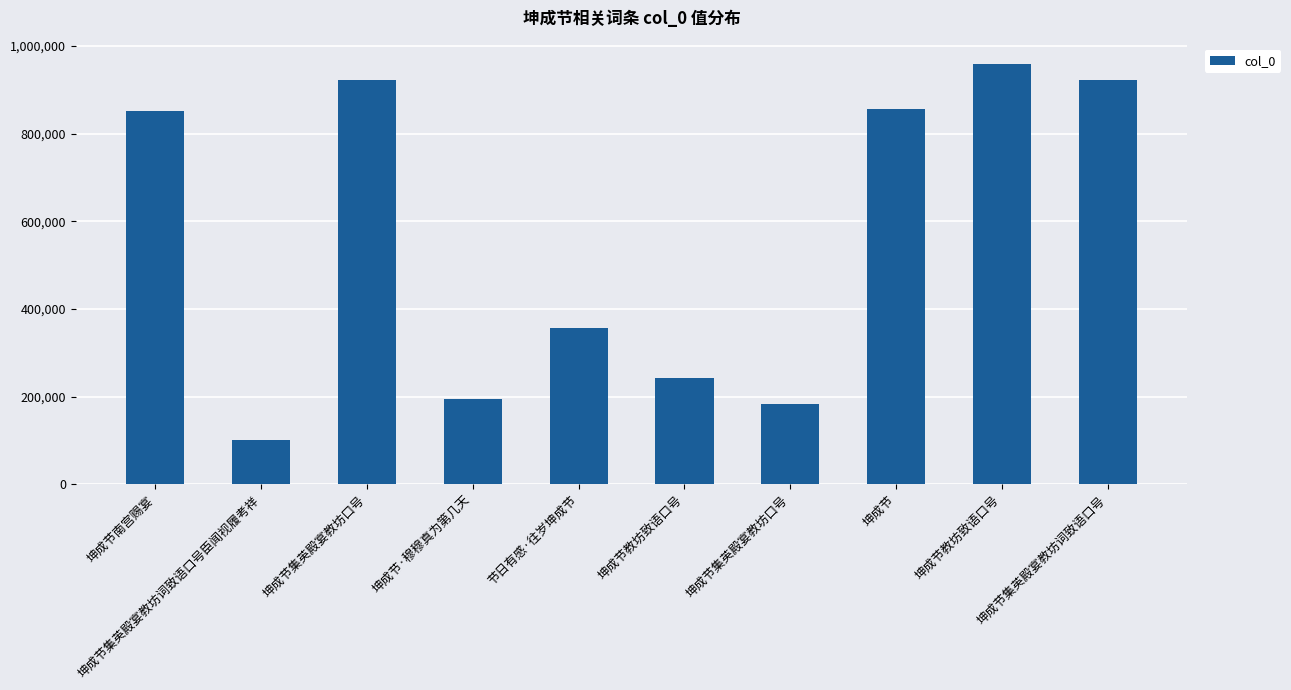

What value does the data have at 坤成节, to the nearest 50?

855050